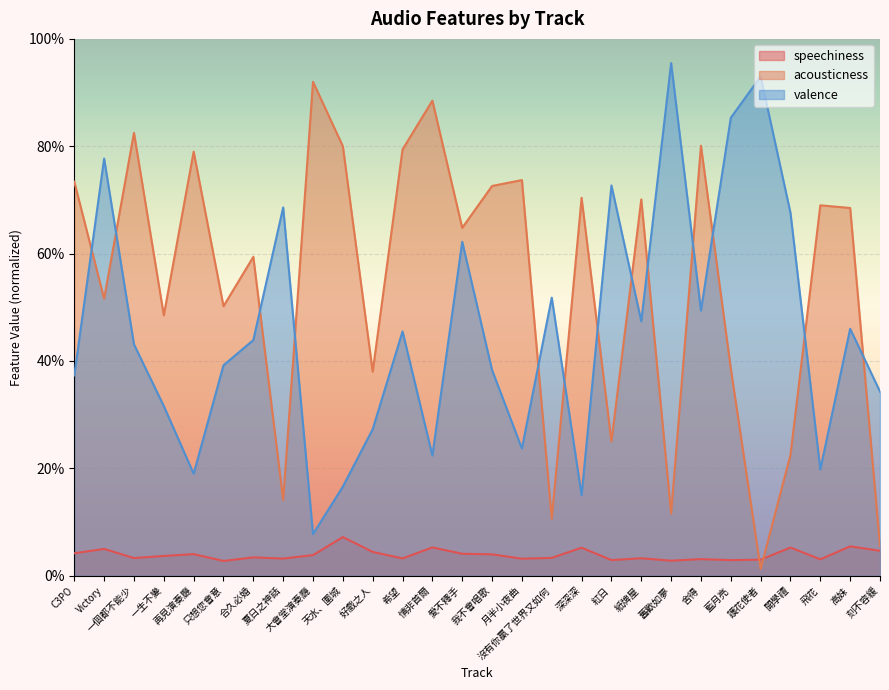

Reading left to right, list all the values displayed in this chart.

speechiness: C3PO=0.0	Victory=0.0	一個都不能少=0.0	一生不變=0.0	再見演奏廳=0.0	只想您會意=0.0	合久必婚=0.0	夏日之神話=0.0	大會堂演奏廳=0.0	天水、圍城=0.1	好戲之人=0.0	希望=0.0	情非首爾=0.1	愛不釋手=0.0	我不會唱歌=0.0	月半小夜曲=0.0	沒有你贏了世界又如何=0.0	深深深=0.1	紅日=0.0	紙牌屋=0.0	舊歡如夢=0.0	舍得=0.0	藍月亮=0.0	護花使者=0.0	開學禮=0.1	飛花=0.0	高妹=0.1	刻不容緩=0.0
acousticness: C3PO=0.7	Victory=0.5	一個都不能少=0.8	一生不變=0.5	再見演奏廳=0.8	只想您會意=0.5	合久必婚=0.6	夏日之神話=0.1	大會堂演奏廳=0.9	天水、圍城=0.8	好戲之人=0.4	希望=0.8	情非首爾=0.9	愛不釋手=0.6	我不會唱歌=0.7	月半小夜曲=0.7	沒有你贏了世界又如何=0.1	深深深=0.7	紅日=0.2	紙牌屋=0.7	舊歡如夢=0.1	舍得=0.8	藍月亮=0.4	護花使者=0.0	開學禮=0.2	飛花=0.7	高妹=0.7	刻不容緩=0.1
valence: C3PO=0.4	Victory=0.8	一個都不能少=0.4	一生不變=0.3	再見演奏廳=0.2	只想您會意=0.4	合久必婚=0.4	夏日之神話=0.7	大會堂演奏廳=0.1	天水、圍城=0.2	好戲之人=0.3	希望=0.5	情非首爾=0.2	愛不釋手=0.6	我不會唱歌=0.4	月半小夜曲=0.2	沒有你贏了世界又如何=0.5	深深深=0.1	紅日=0.7	紙牌屋=0.5	舊歡如夢=1.0	舍得=0.5	藍月亮=0.9	護花使者=0.9	開學禮=0.7	飛花=0.2	高妹=0.5	刻不容緩=0.3